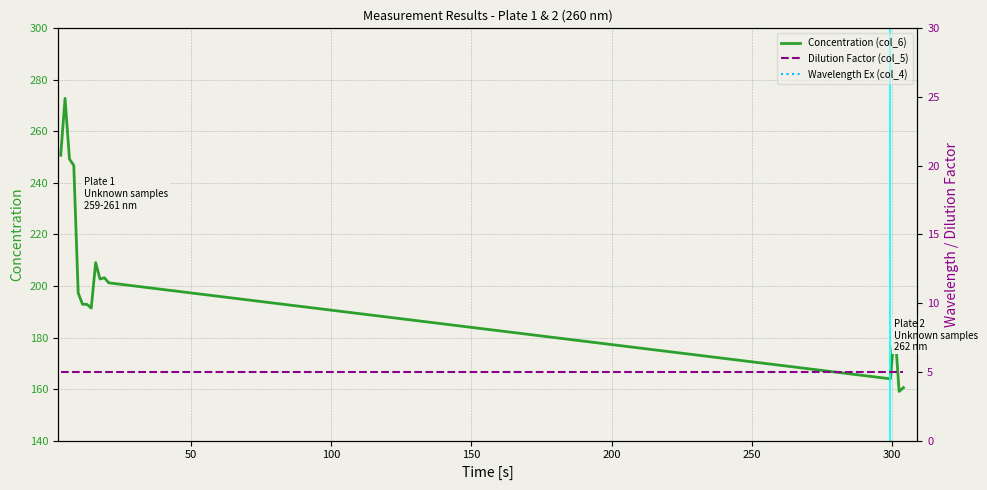

What is the lowest value of the Concentration (col_6) series?

159.1